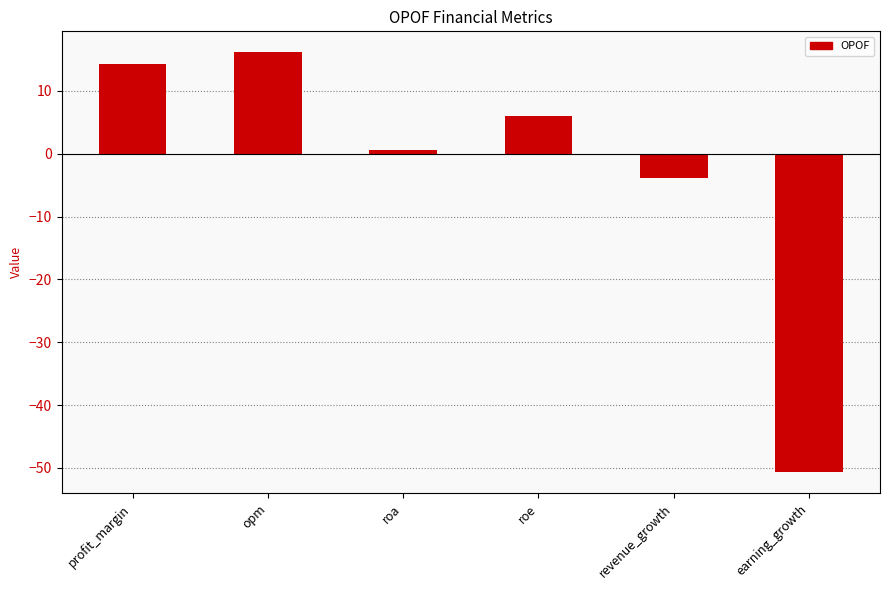

Reading left to right, extract all data points from this chart.

profit_margin=14.3	opm=16.1	roa=0.6	roe=6.0	revenue_growth=-3.8	earning_growth=-50.7